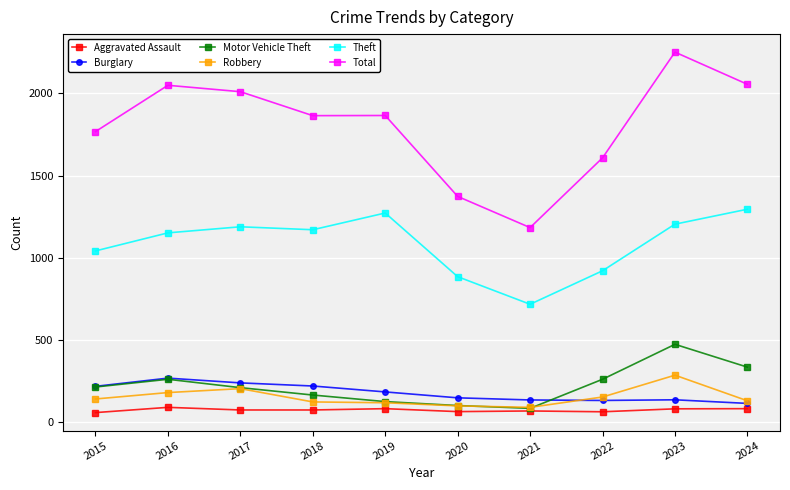

What is the difference between the highest and lowest values at 2024?

1976